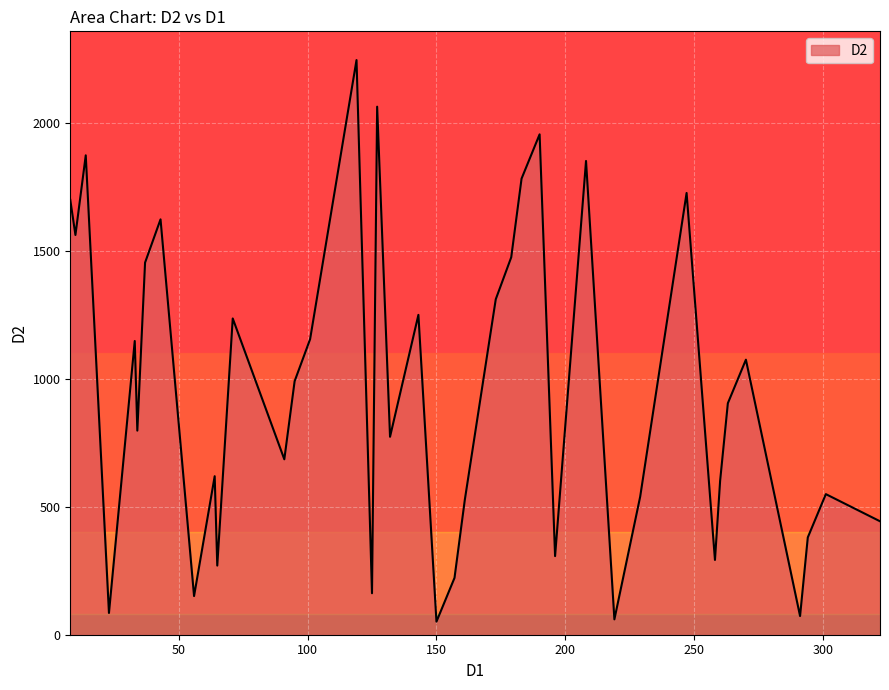

What is the difference between the maximum and minimum values?

2193